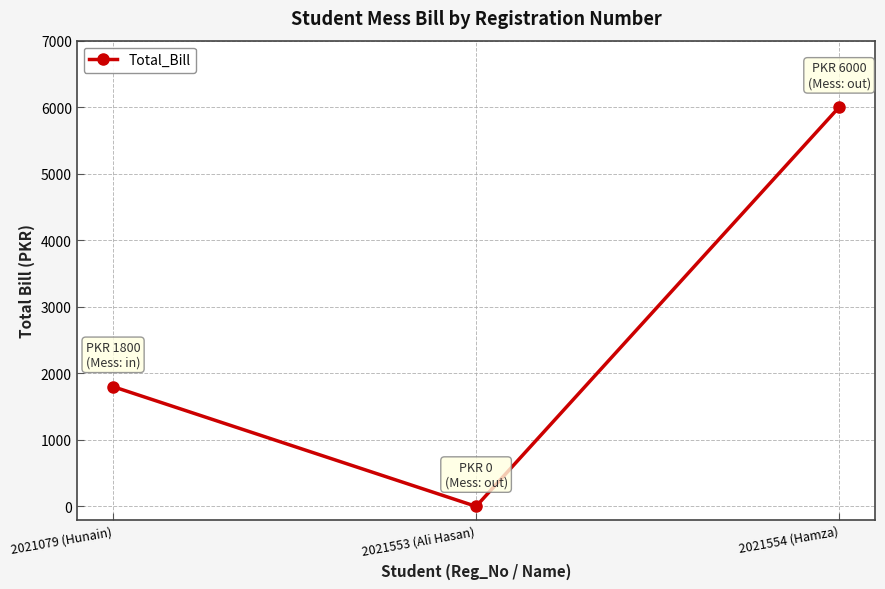

What is the label of the 3rd point from the left?

2021554 (Hamza)